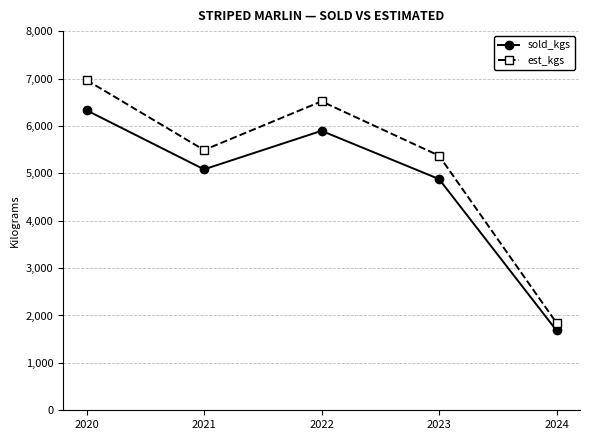

Which series has the widest spread of values?

est_kgs